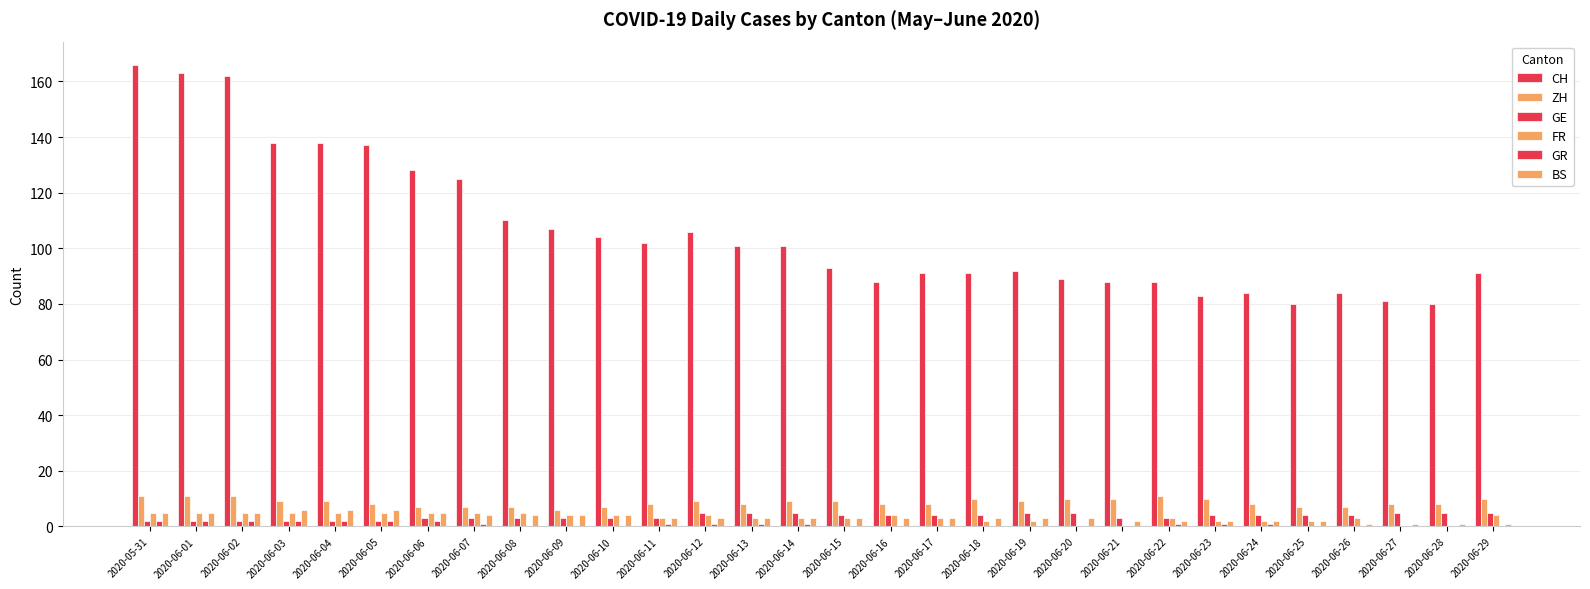

What is the minimum value for BS?

1